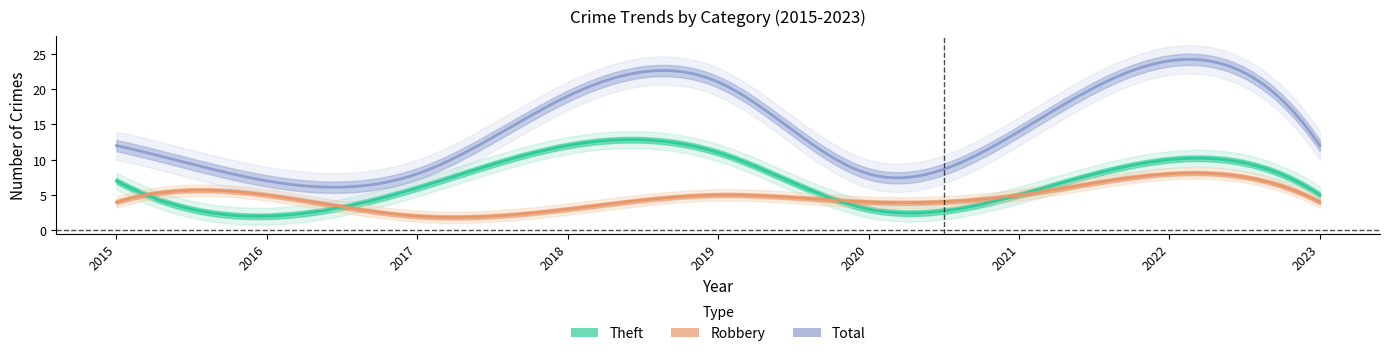

Is it true that Total equals 21 at 2019?

True